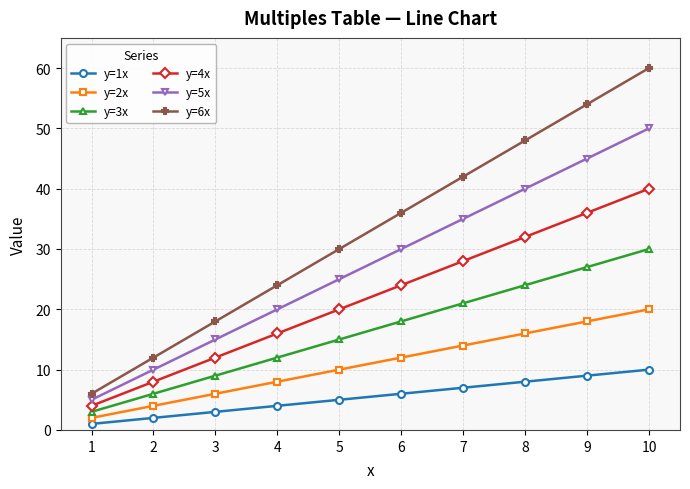

Which series has the largest range (max minus min)?

y=6x